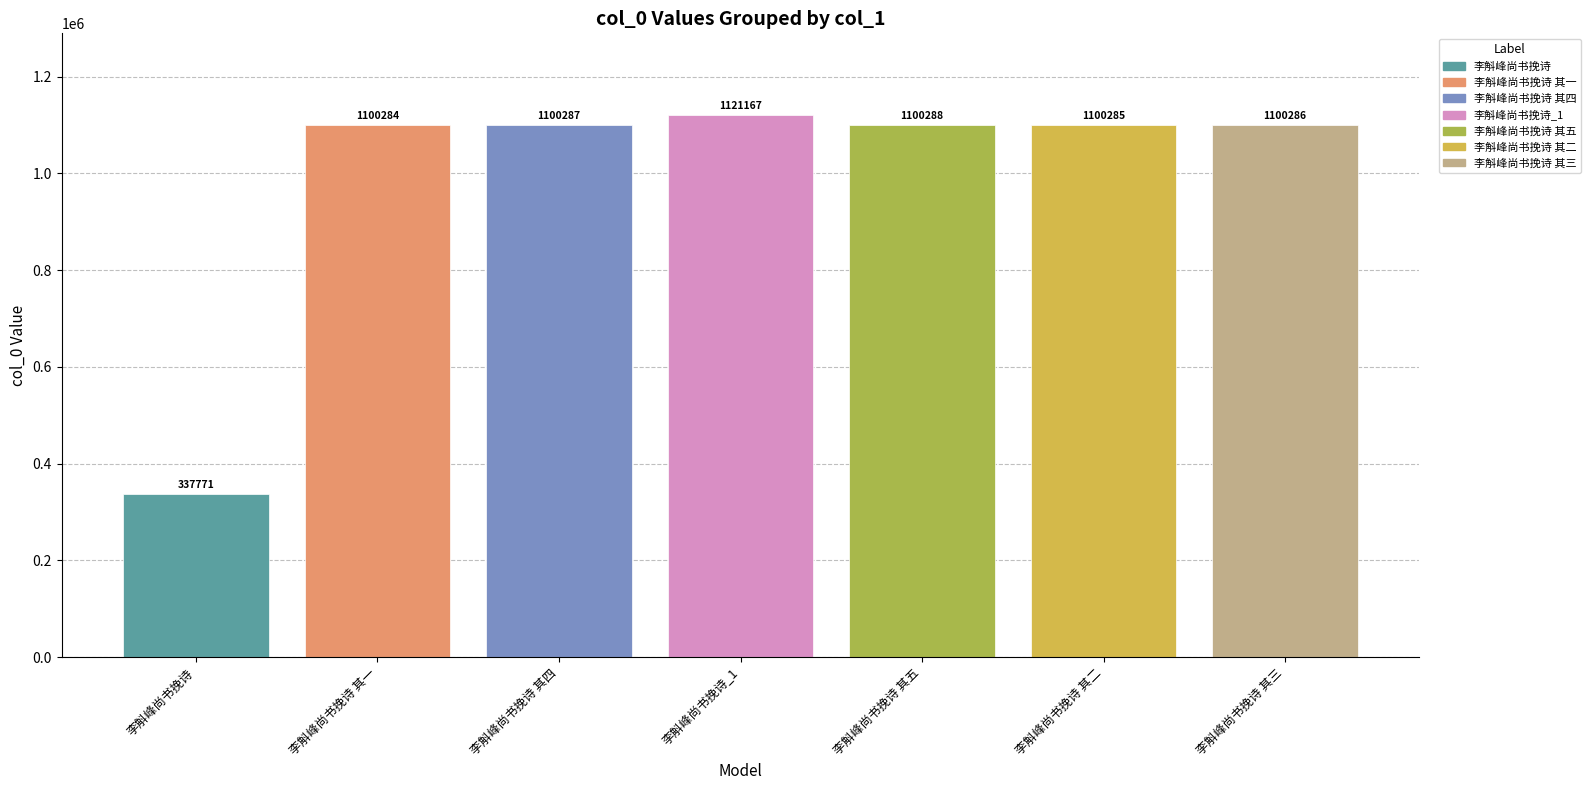

What is the value of the 7th bar from the left?

1100286